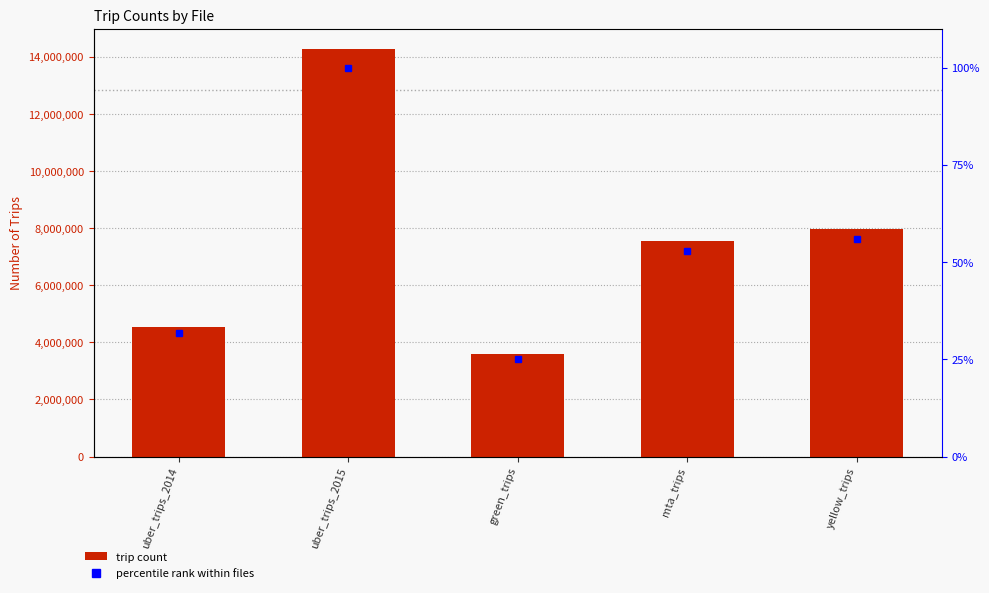

Reading left to right, list all the values displayed in this chart.

uber_trips_2014=4534327	uber_trips_2015=14270479	green_trips=3589048	mta_trips=7554197	yellow_trips=7974059